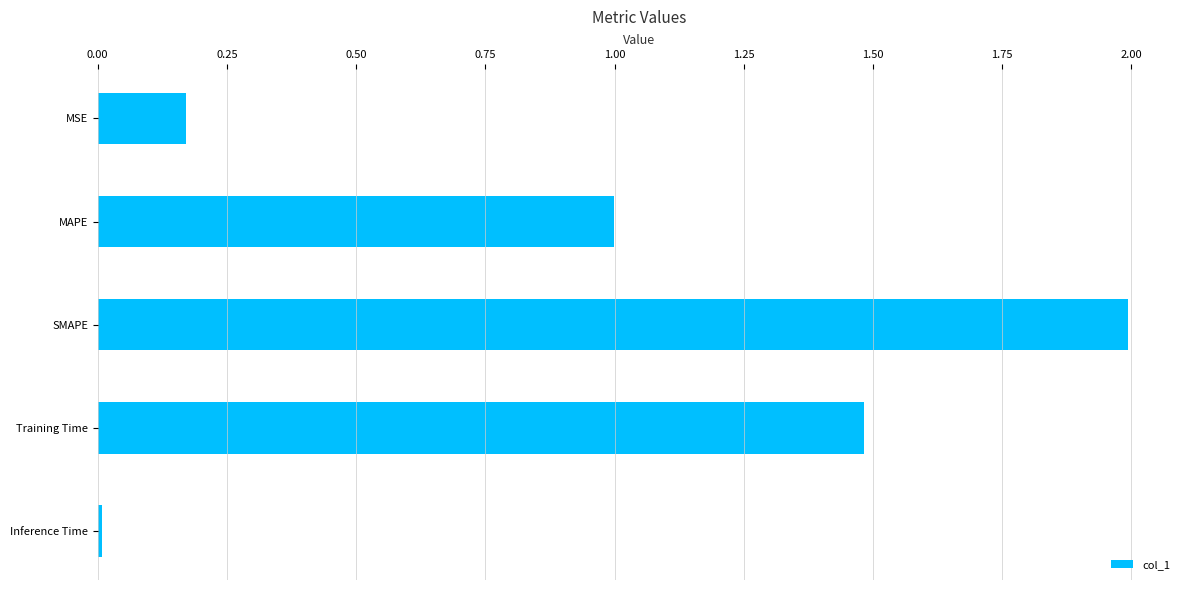

How many categories are shown in the chart?

5